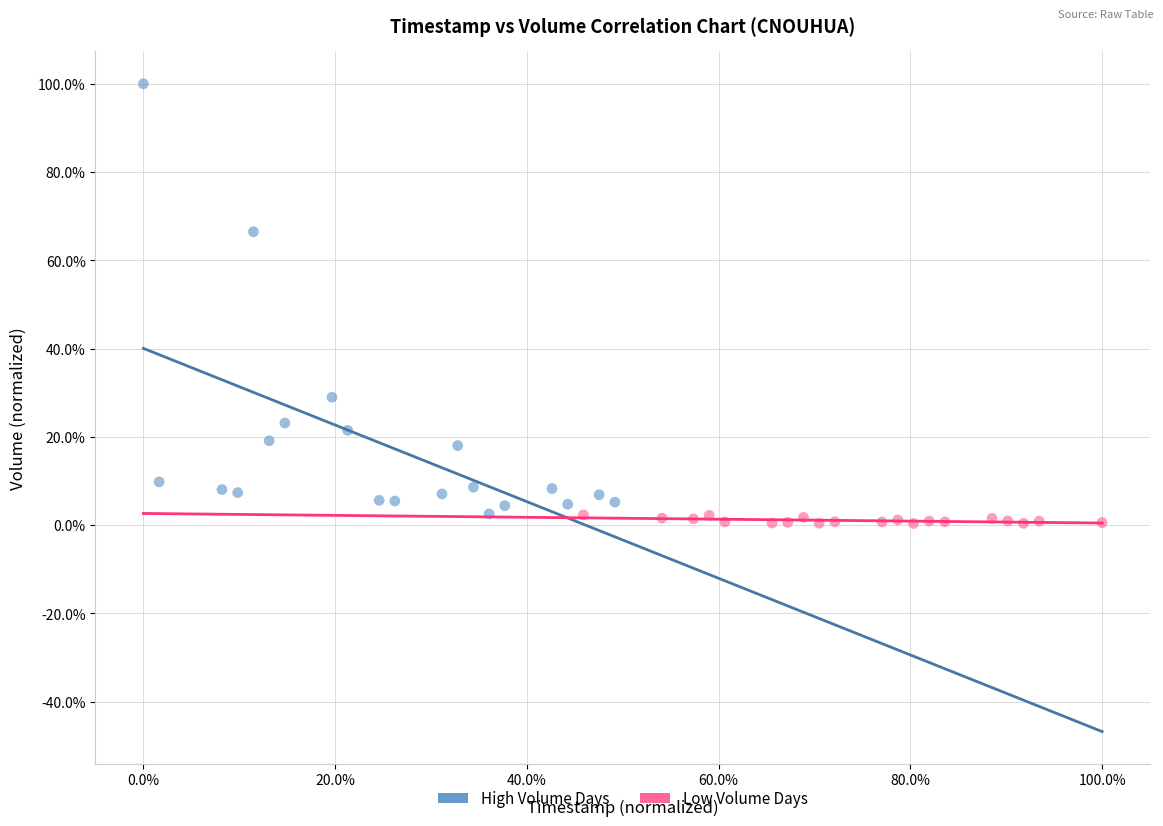

What are all the series names shown in the legend?

High Volume Days, Low Volume Days